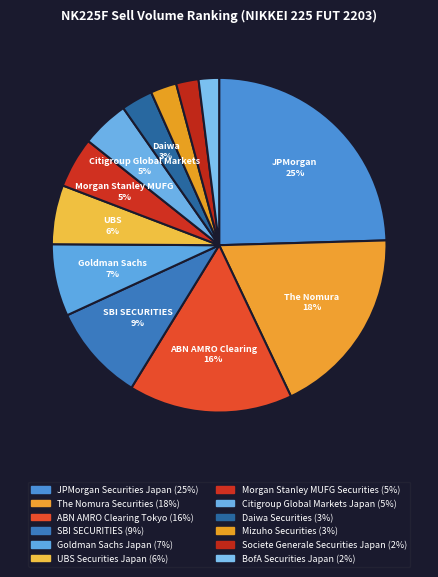

Which slice is the largest?

JPMorgan Securities Japan